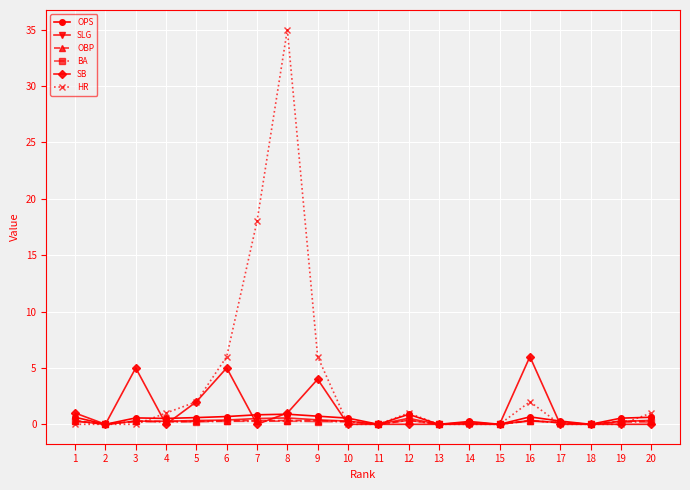

Does the chart display data point markers on the line(s)?

Yes